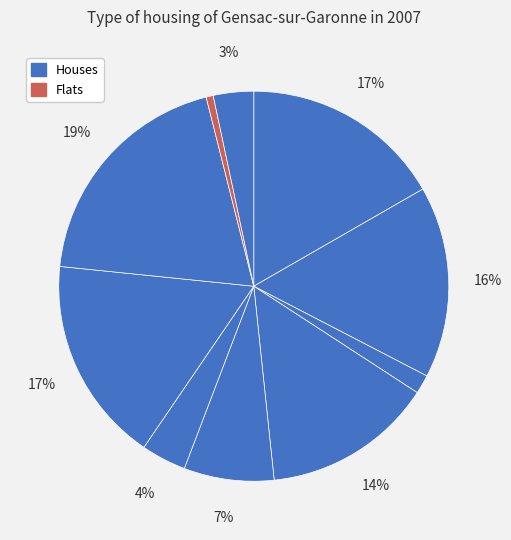

How many segments does this pie chart have?

10